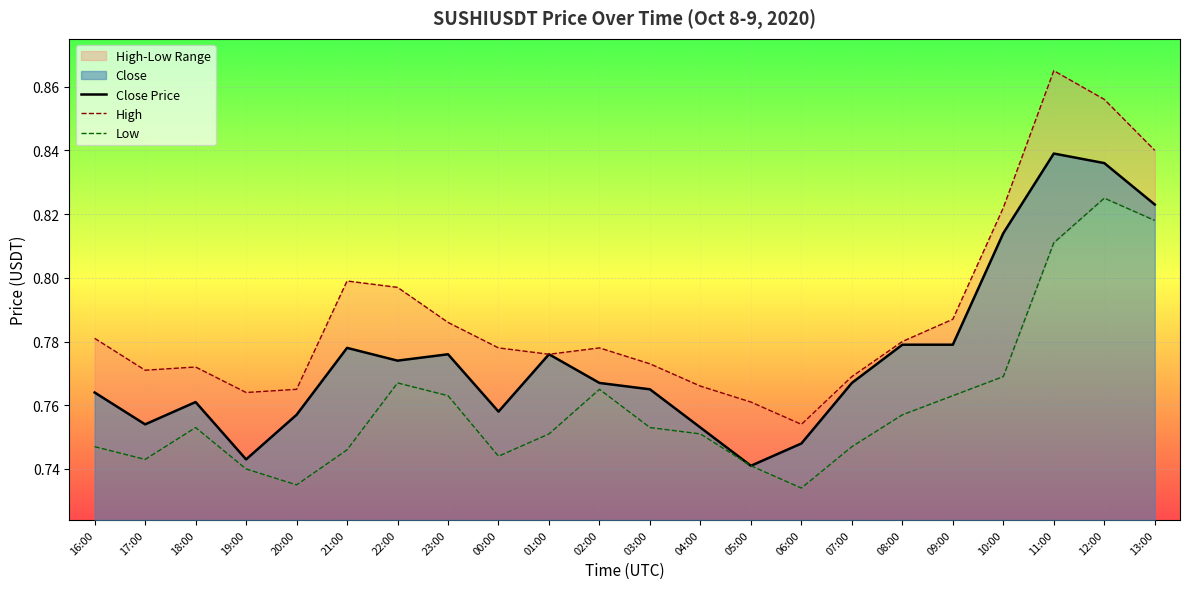

The value of Close Price at 06:00 is 1.3. True or false?

False